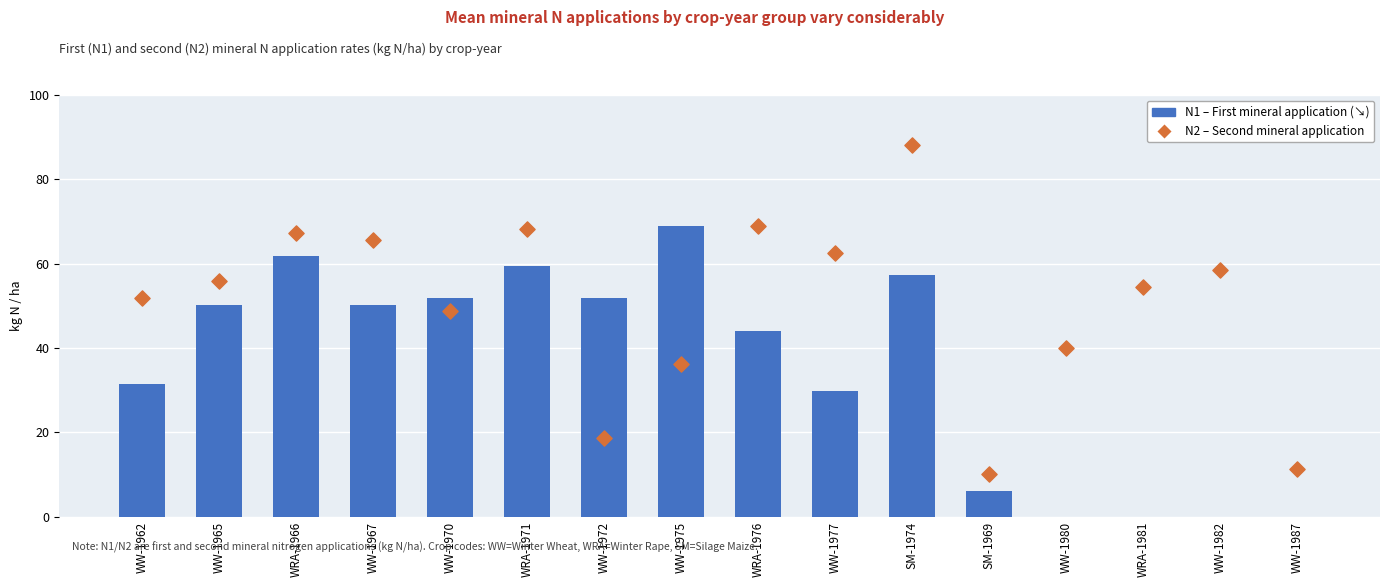

Which series has the widest spread of Y values?

N2 – Second mineral application